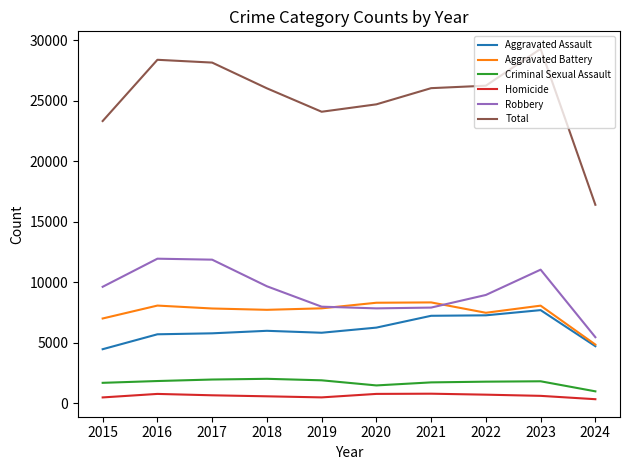

What is the difference between the maximum and minimum values in the Aggravated Assault series?

3230